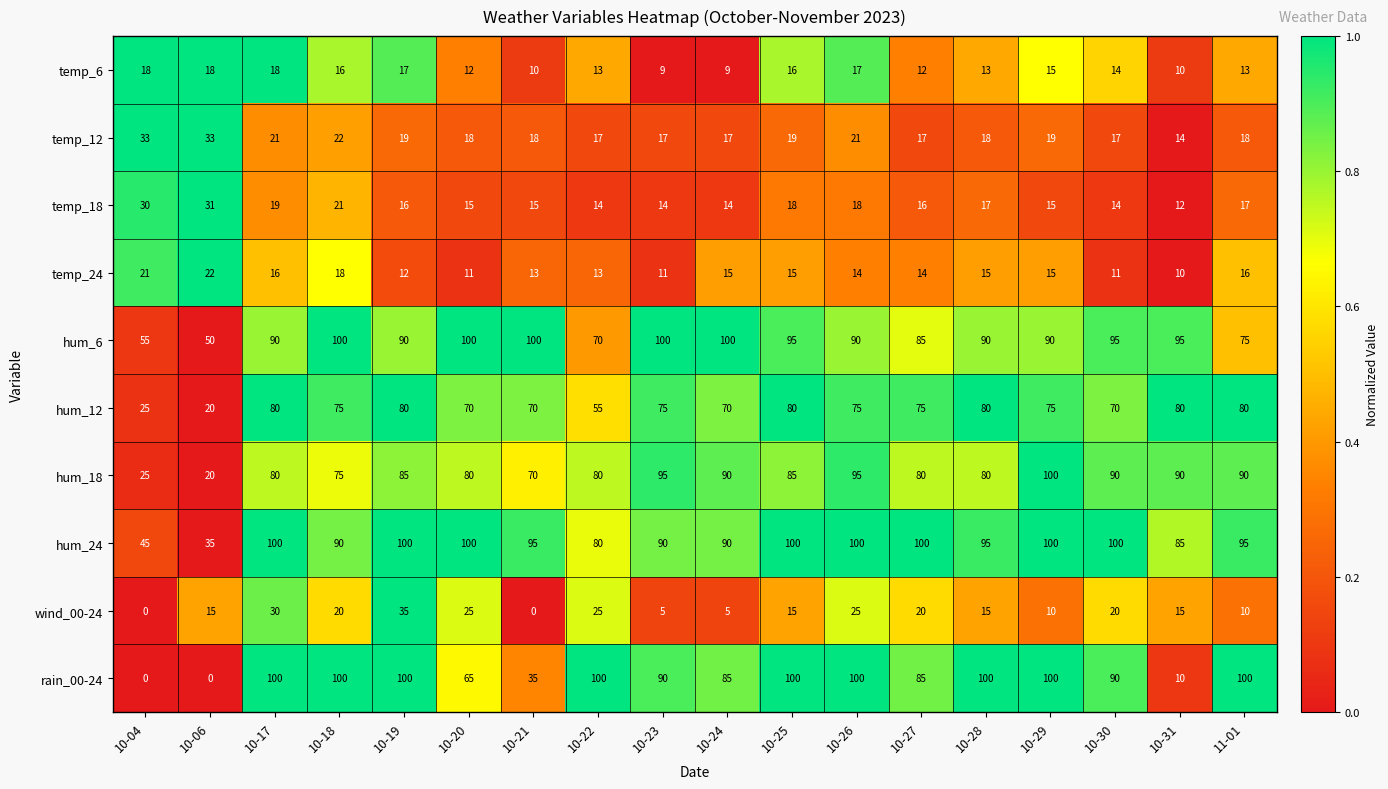

What is the spread (max minus min) of values at 10-31?

85